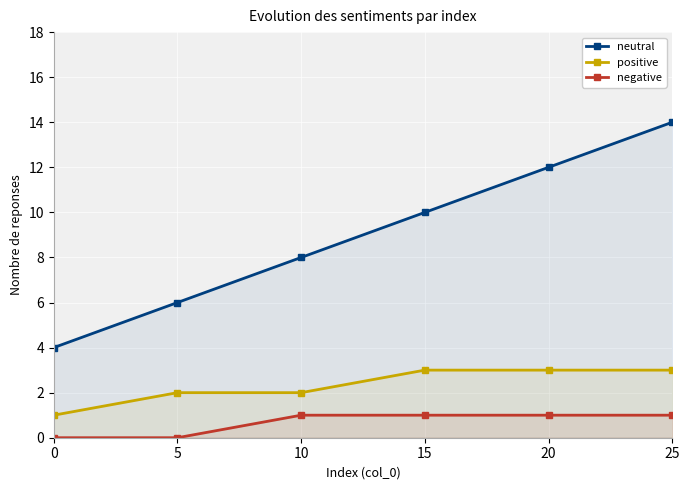

Reading left to right, transcribe all the data shown in this chart.

neutral: 4	6	8	10	12	14
positive: 1	2	2	3	3	3
negative: 0	0	1	1	1	1